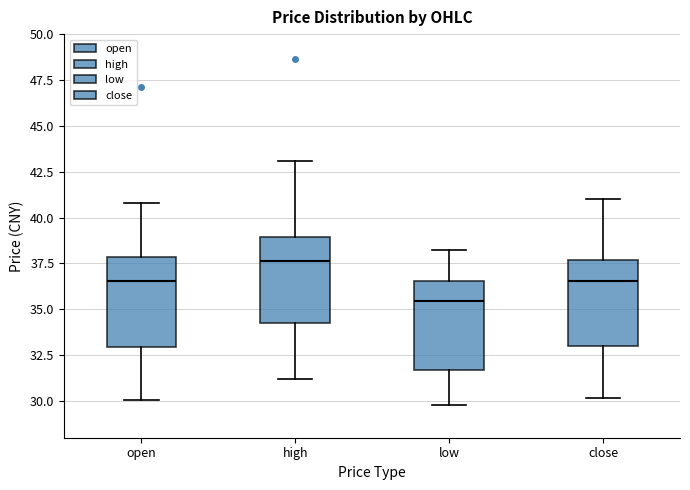

Reading left to right, transcribe this box plot: for each box, give where its median line is, the range the box spans, and where its two whiskers end, as read against the y-axis. The values are not printed on the chart, so give them approximately, as read against the axis.

open: median 36.5, box 33.0 to 38.0, whiskers 30.0 to 41.0
high: median 37.5, box 34.0 to 39.0, whiskers 31.0 to 43.0
low: median 35.5, box 31.5 to 36.5, whiskers 30.0 to 38.0
close: median 36.5, box 33.0 to 37.5, whiskers 30.0 to 41.0